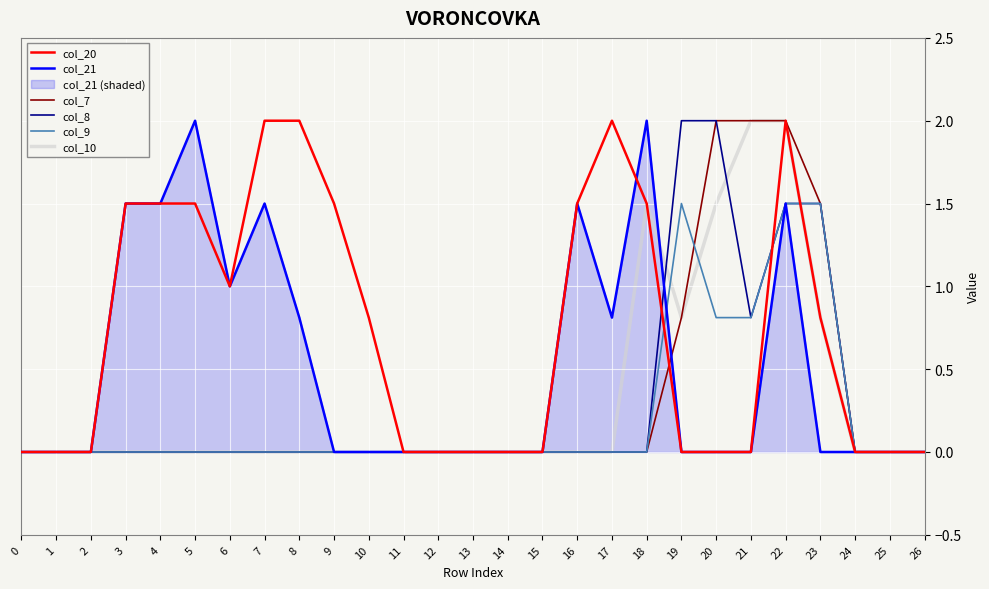

Reading left to right, what are all the values shown in this chart?

col_20: 0.0	0.0	0.0	1.5	1.5	1.5	1.0	2.0	2.0	1.5	0.8	0.0	0.0	0.0	0.0	0.0	1.5	2.0	1.5	0.0	0.0	0.0	2.0	0.8	0.0	0.0	0.0
col_21: 0.0	0.0	0.0	1.5	1.5	2.0	1.0	1.5	0.8	0.0	0.0	0.0	0.0	0.0	0.0	0.0	1.5	0.8	2.0	0.0	0.0	0.0	1.5	0.0	0.0	0.0	0.0
col_7: 0.0	0.0	0.0	0.0	0.0	0.0	0.0	0.0	0.0	0.0	0.0	0.0	0.0	0.0	0.0	0.0	0.0	0.0	0.0	0.8	2.0	2.0	2.0	1.5	0.0	0.0	0.0
col_8: 0.0	0.0	0.0	0.0	0.0	0.0	0.0	0.0	0.0	0.0	0.0	0.0	0.0	0.0	0.0	0.0	0.0	0.0	0.0	2.0	2.0	0.8	1.5	1.5	0.0	0.0	0.0
col_9: 0.0	0.0	0.0	0.0	0.0	0.0	0.0	0.0	0.0	0.0	0.0	0.0	0.0	0.0	0.0	0.0	0.0	0.0	0.0	1.5	0.8	0.8	1.5	1.5	0.0	0.0	0.0
col_10: 0.0	0.0	0.0	0.0	0.0	0.0	0.0	0.0	0.0	0.0	0.0	0.0	0.0	0.0	0.0	0.0	0.0	0.0	1.5	0.8	1.5	2.0	2.0	0.8	0.0	0.0	0.0